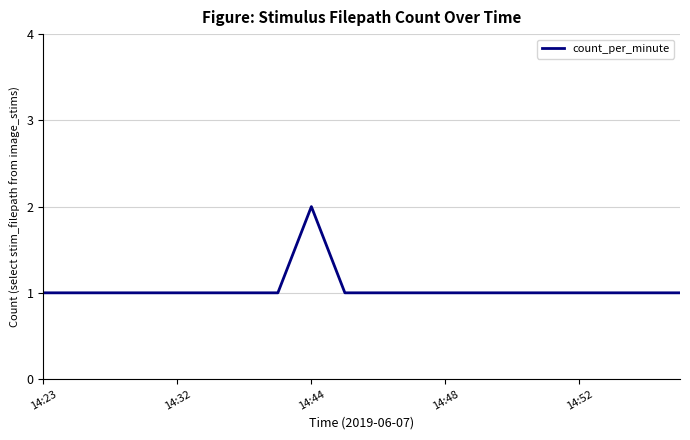

How many points are higher than both their immediate neighbors (excluding endpoints)?

1